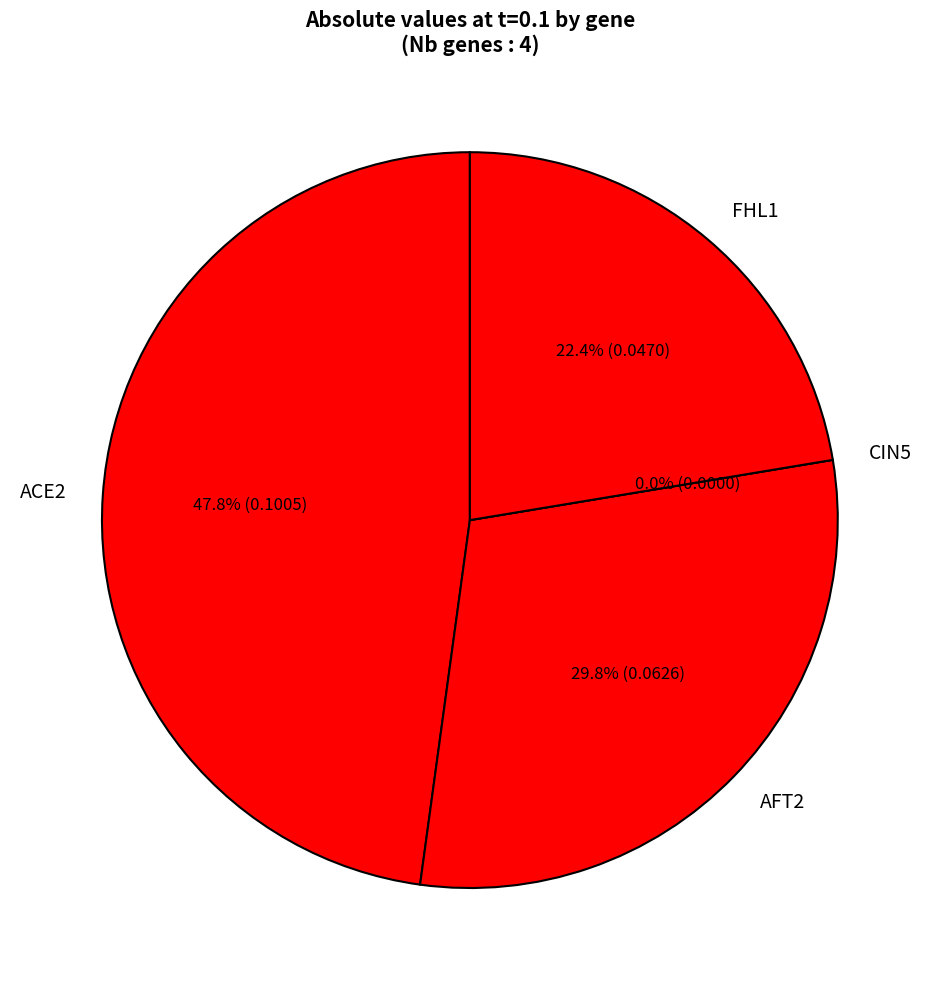

Does AFT2 represent more than half of the total?

No